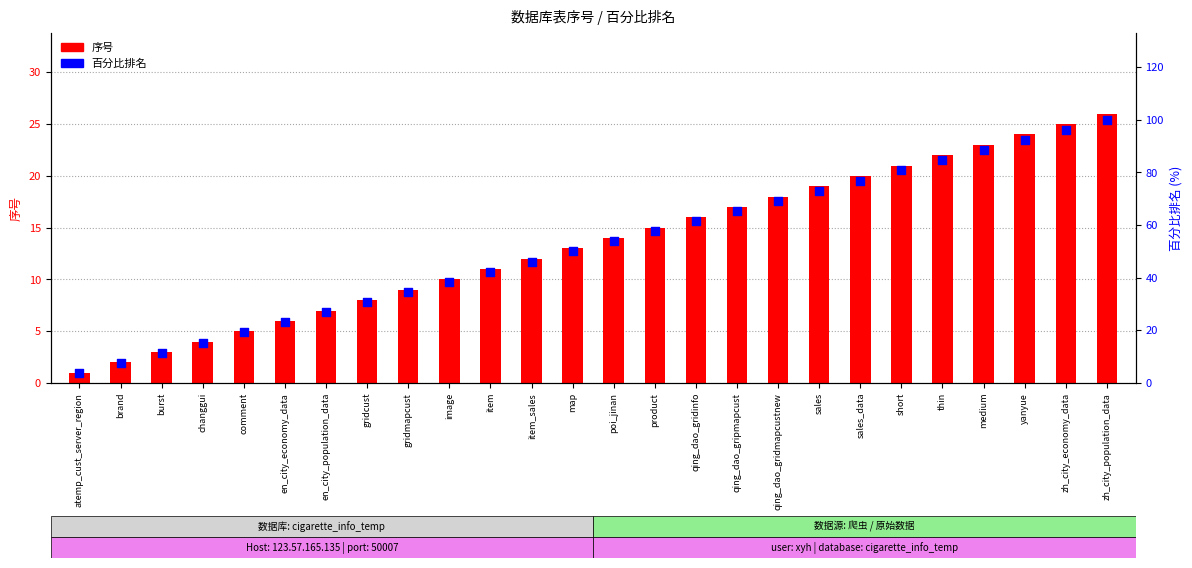

At which category is the sum across all series the highest?

zh_city_population_data